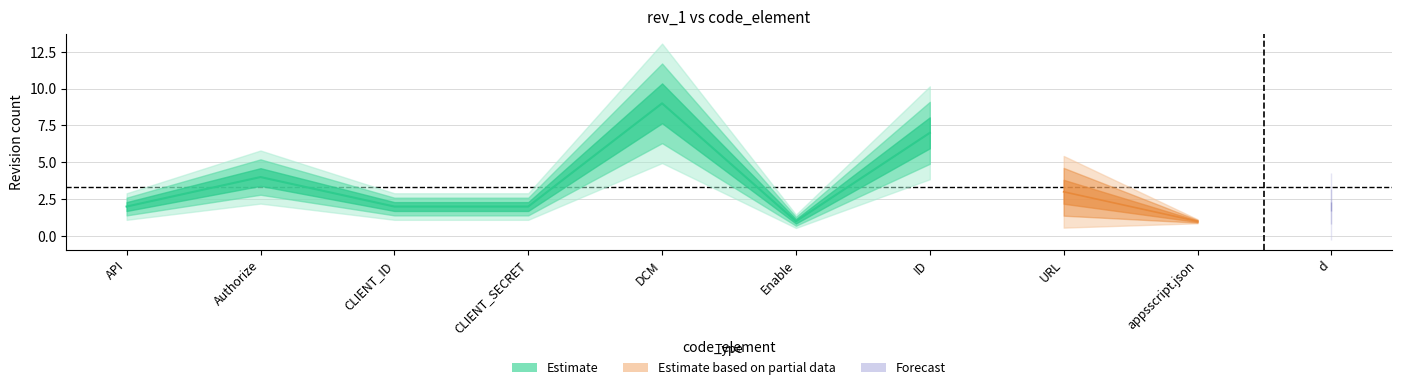

True or false: rev_1 and rev_2 cross at least once.

False